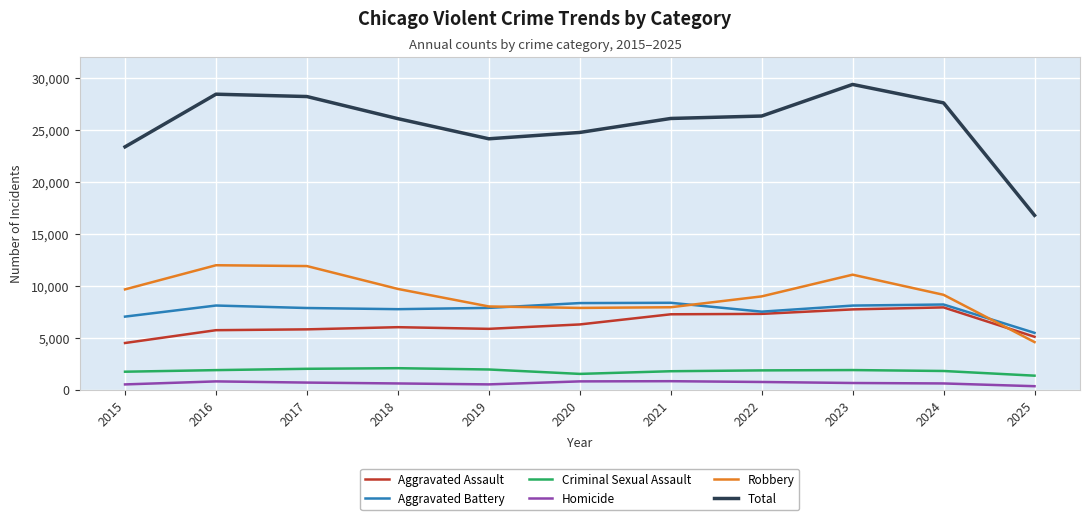

True or false: Total and Aggravated Assault cross at least once.

False